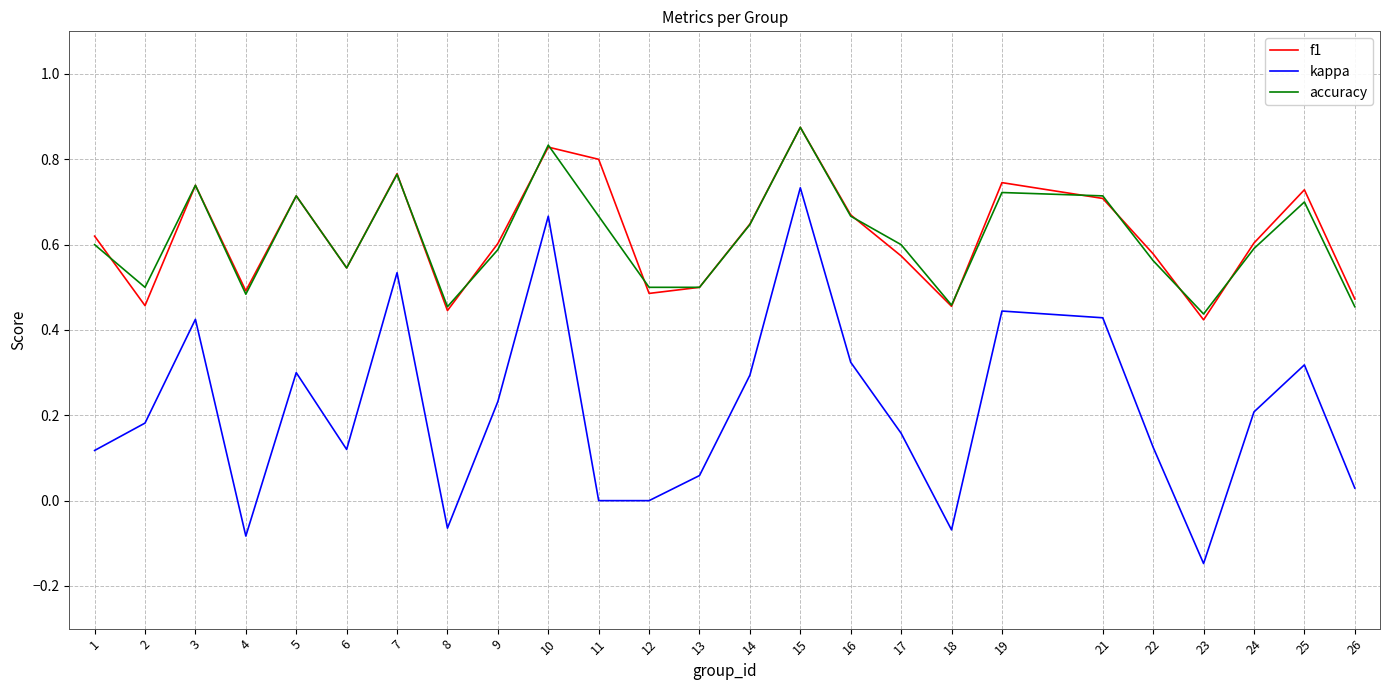

What is the total value across all series at 6?

1.2